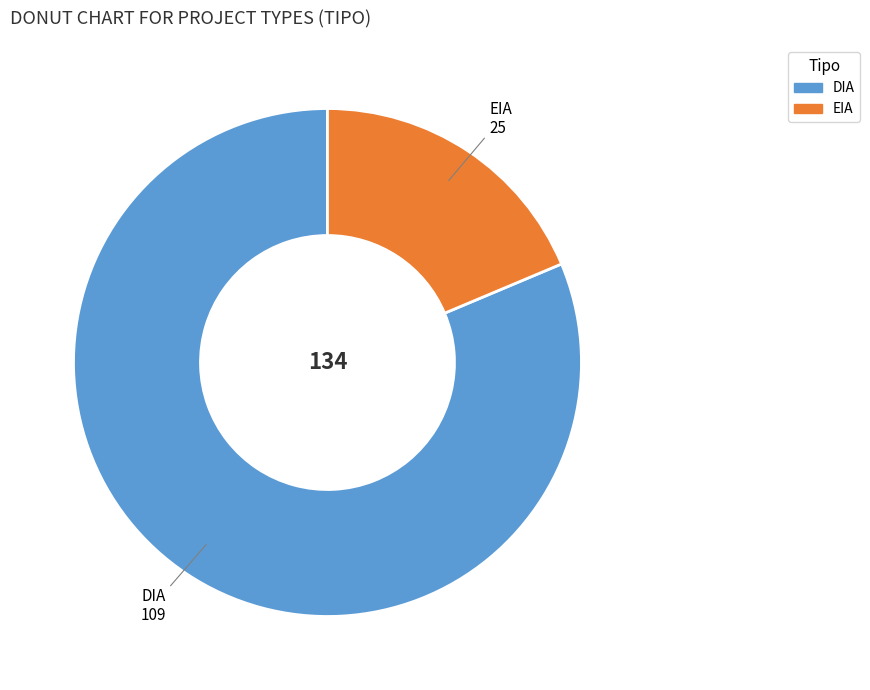

Does DIA account for over 50% of the chart?

Yes